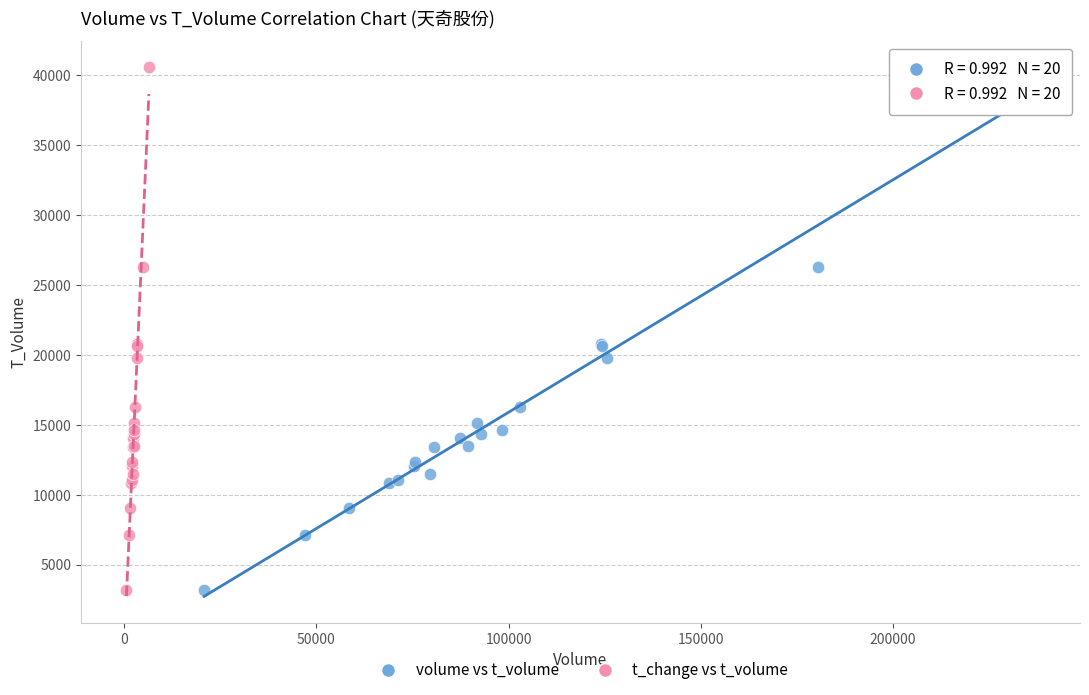

What are all the series names shown in the legend?

volume vs t_volume, t_change vs t_volume